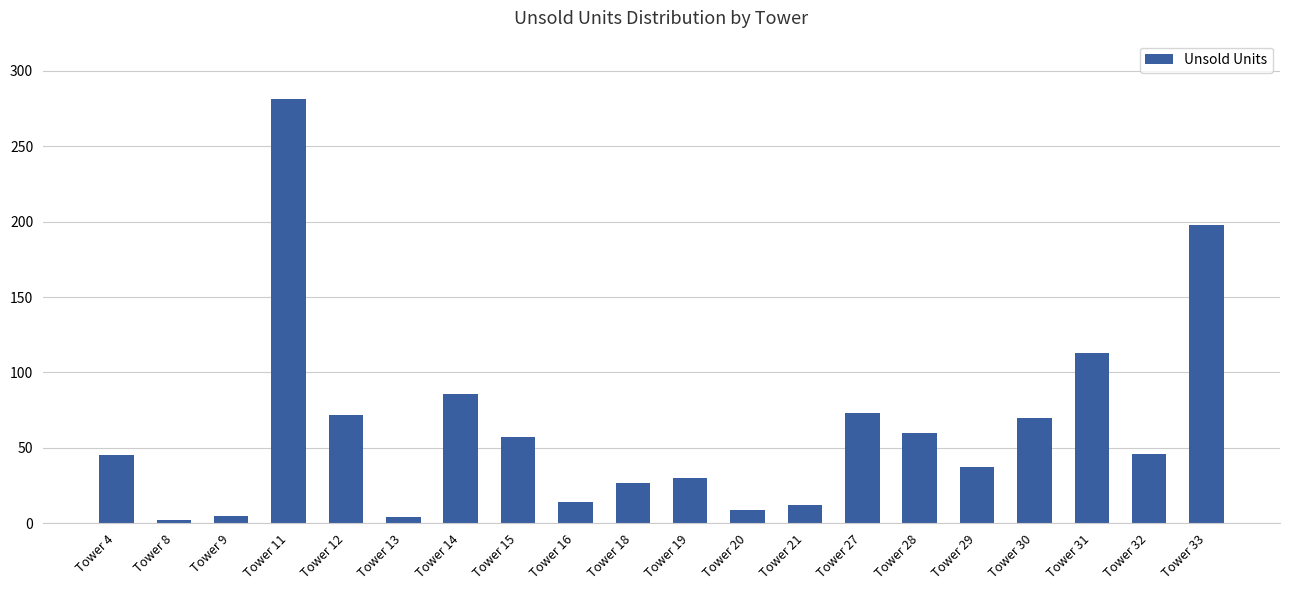

Between Tower 30 and Tower 33, which is larger?

Tower 33